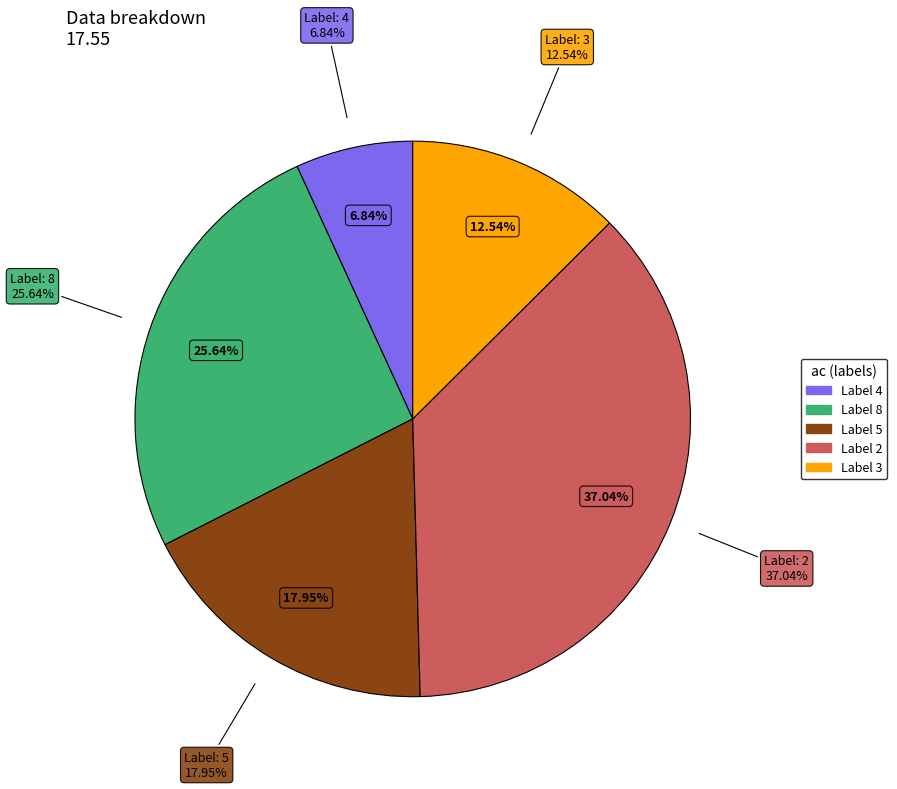

To the nearest percent, what percentage of the pie is 3?

13%